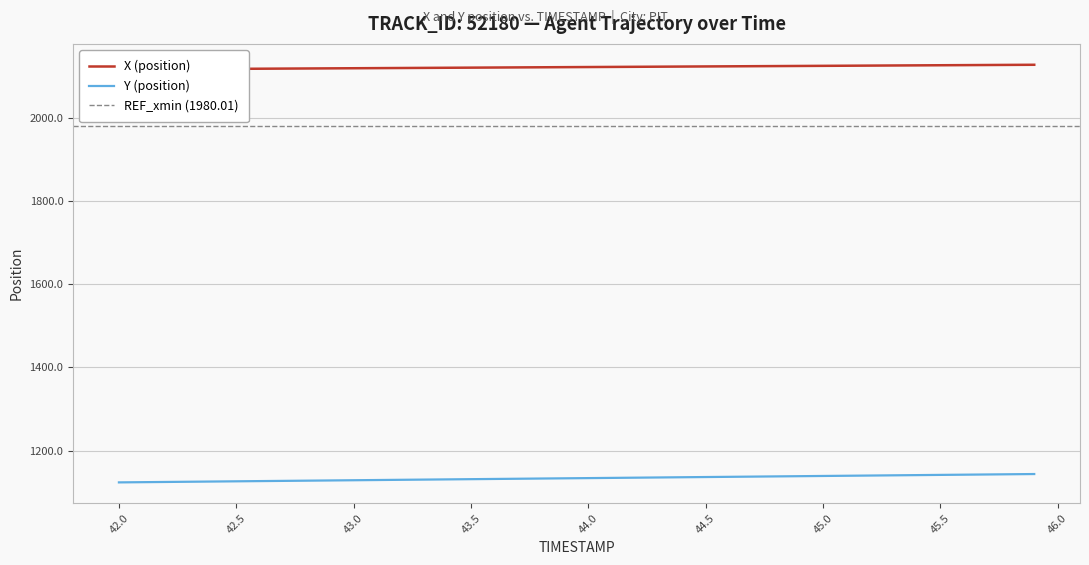

The value of Y (position) at 42.5 is 1713.4. True or false?

False